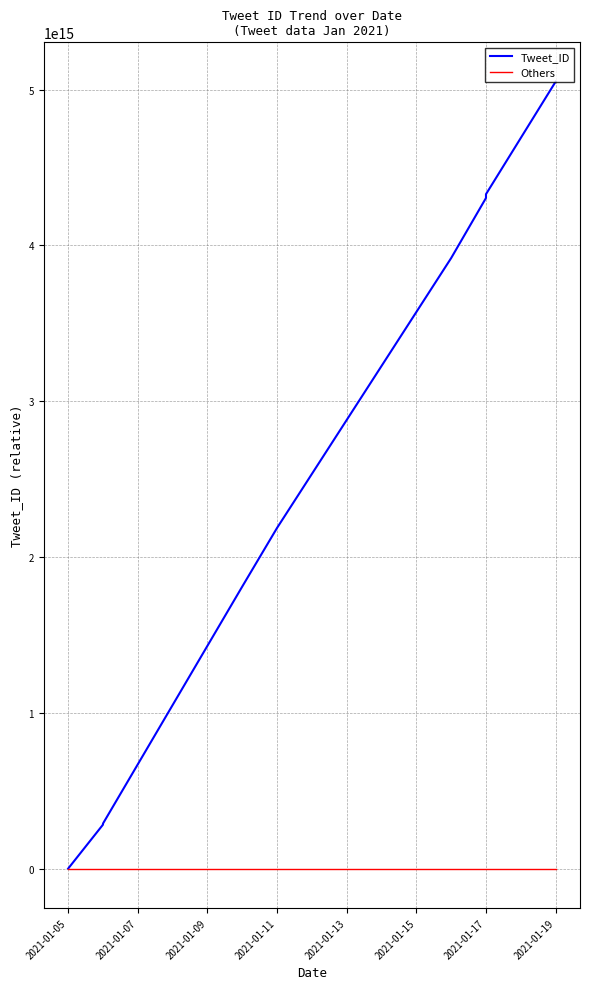

Rank the series by their average value, from highest to lowest.

Tweet_ID, Others